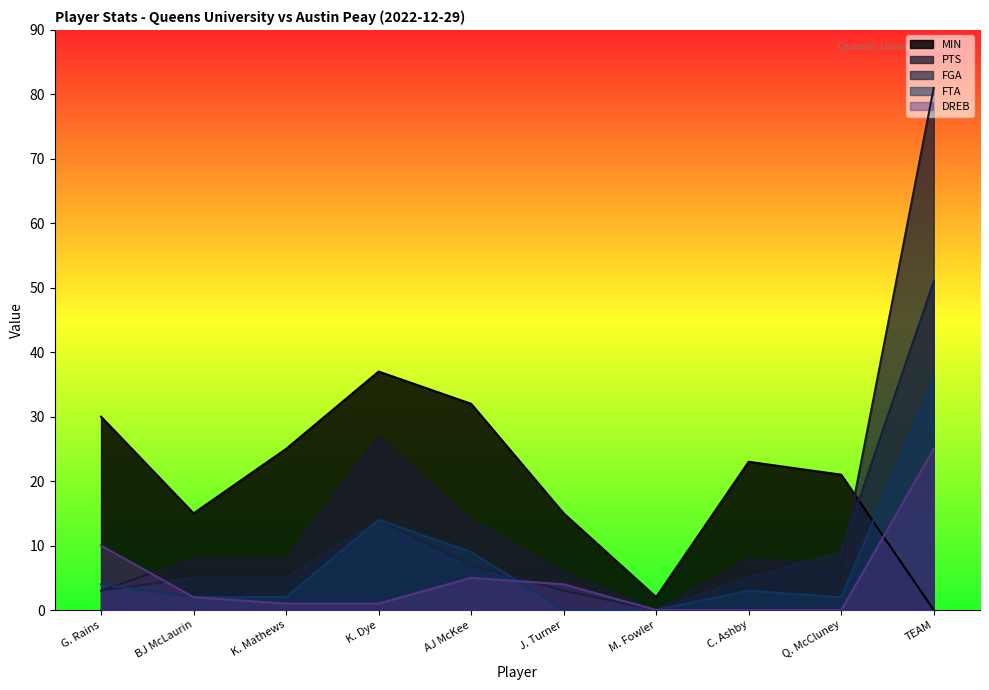

How many values in FTA are above zero?

8